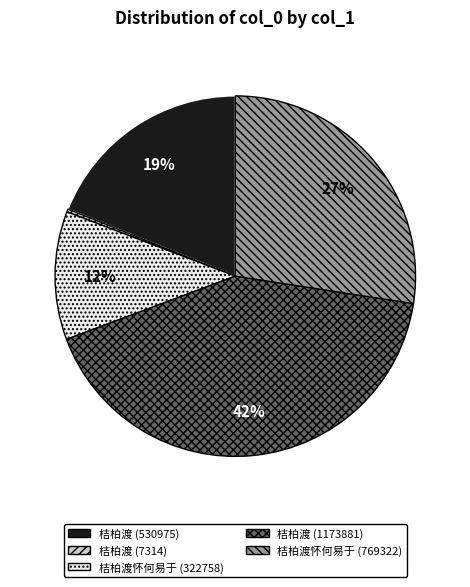

Which category has the biggest portion of the pie?

桔柏渡 (1173881)